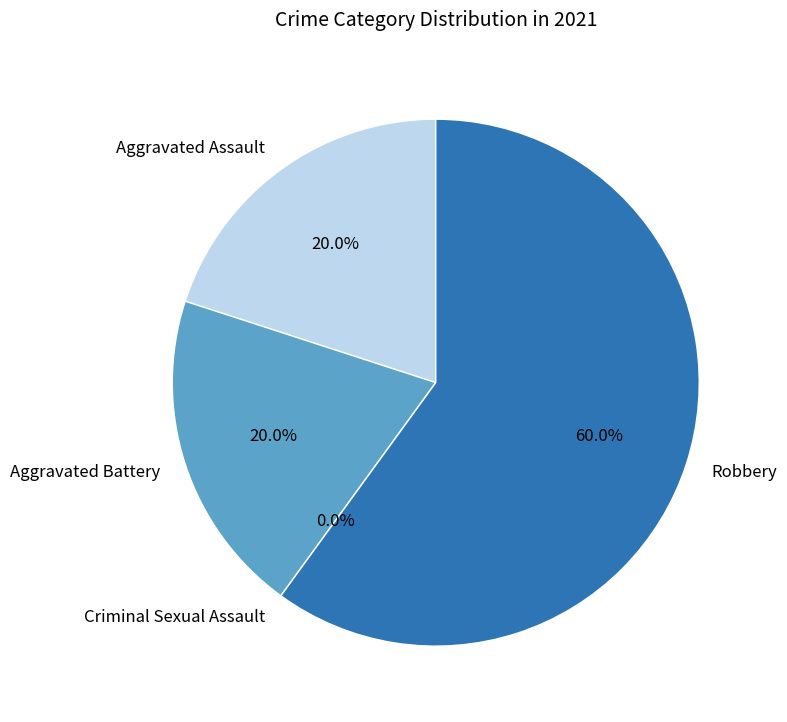

To the nearest percent, what percentage of the pie is Aggravated Battery?

20%